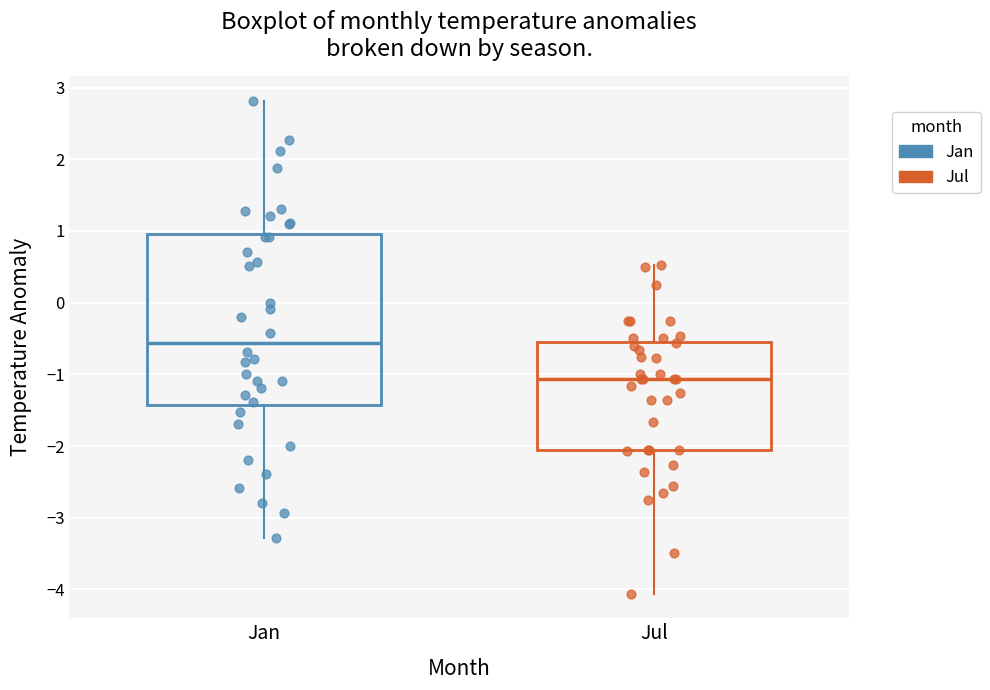

Reading left to right, transcribe this box plot: for each box, give where its median line is, the range the box spans, and where its two whiskers end, as read against the y-axis. The values are not printed on the chart, so give them approximately, as read against the axis.

Jan: median -0.6, box -1.4 to 1.0, whiskers -3.3 to 2.8
Jul: median -1.1, box -2.1 to -0.6, whiskers -4.1 to 0.5